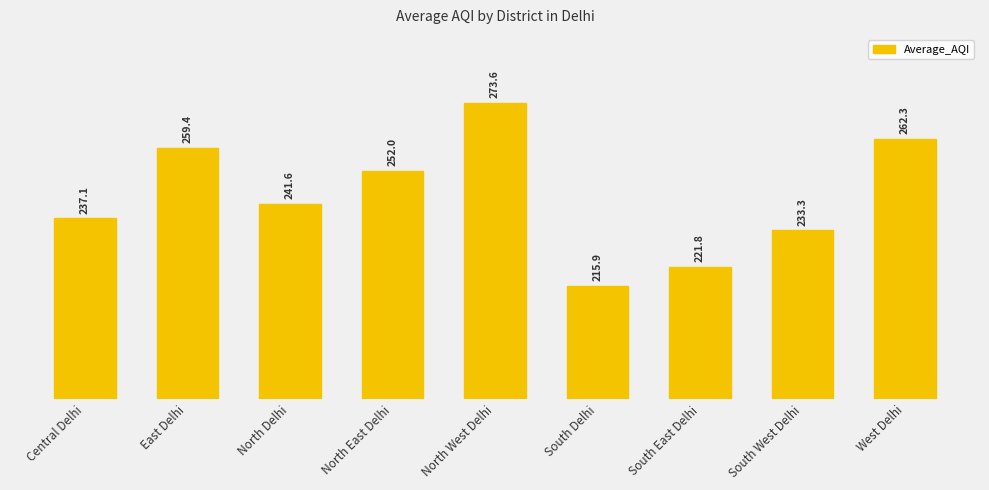

What is the change in value from East Delhi to South Delhi?

-43.5